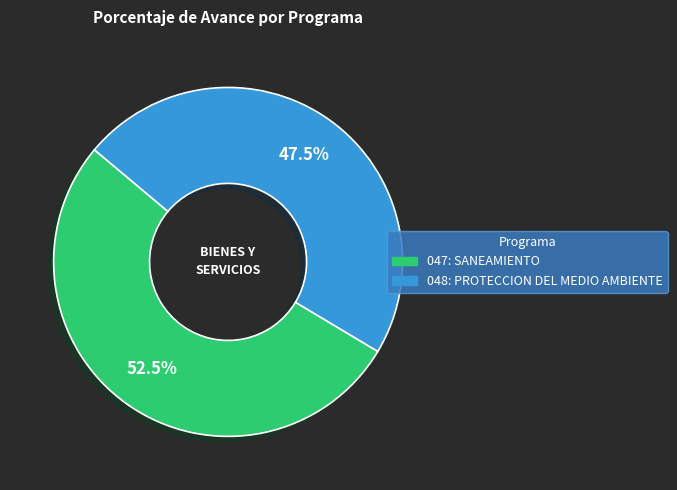

To the nearest percent, what is the difference between the largest and smallest slice percentages?

5%